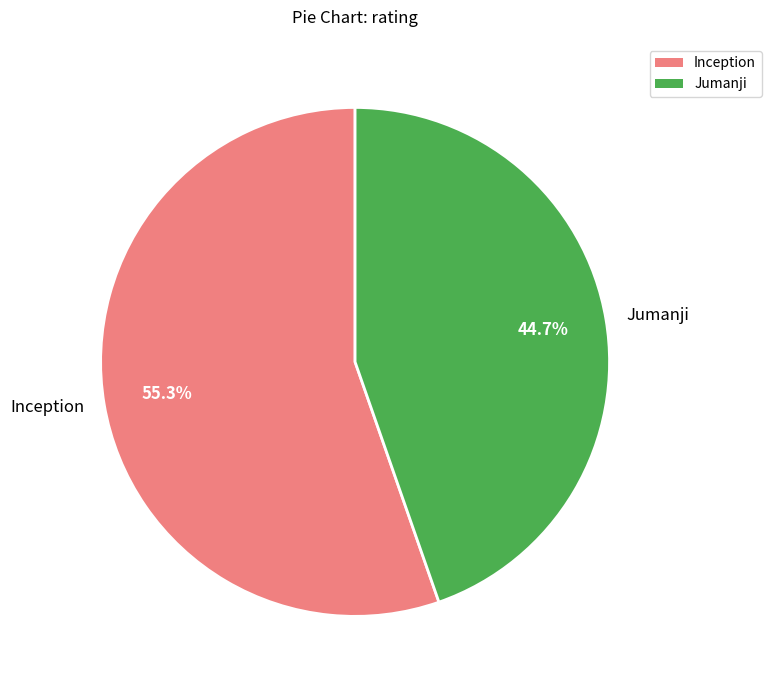

Which slice is the largest?

Inception